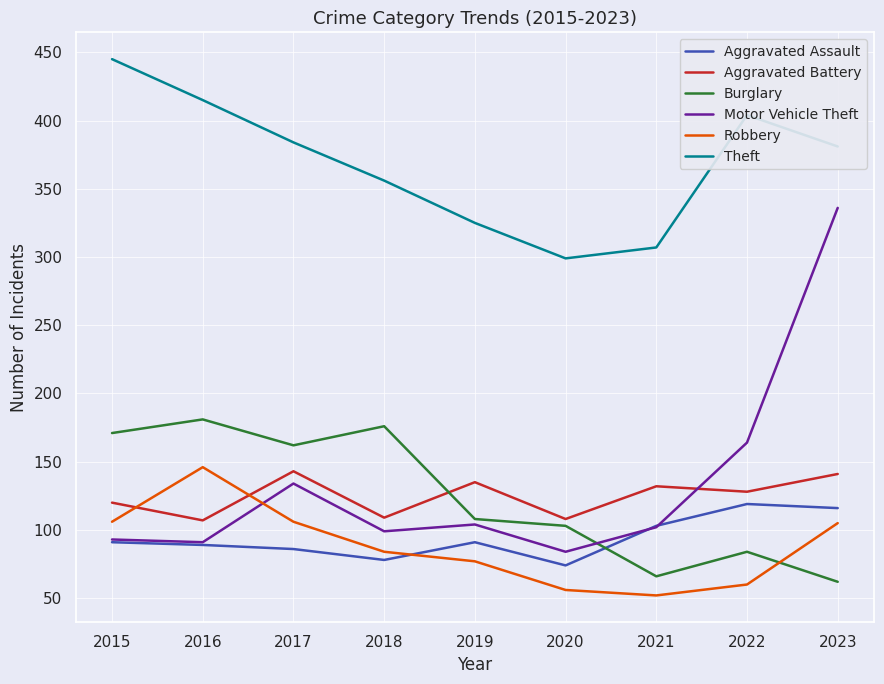

How many times do Motor Vehicle Theft and Aggravated Battery cross each other?

1